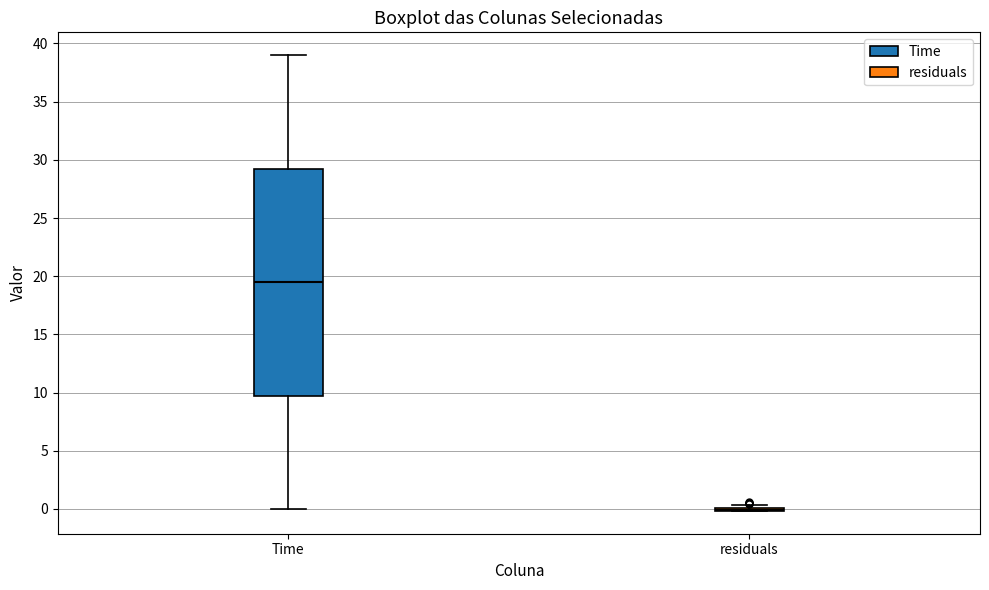

Reading left to right, read every box against the y-axis: the position of its median line, the range the box covers, and the ends of its whiskers. The values are not printed on the chart, so give them approximately, as read against the axis.

Time: median 19.5, box 10.0 to 29.5, whiskers 0.0 to 39.0
residuals: box collapsed to a line at 0.0, whiskers 0.0 to 0.5